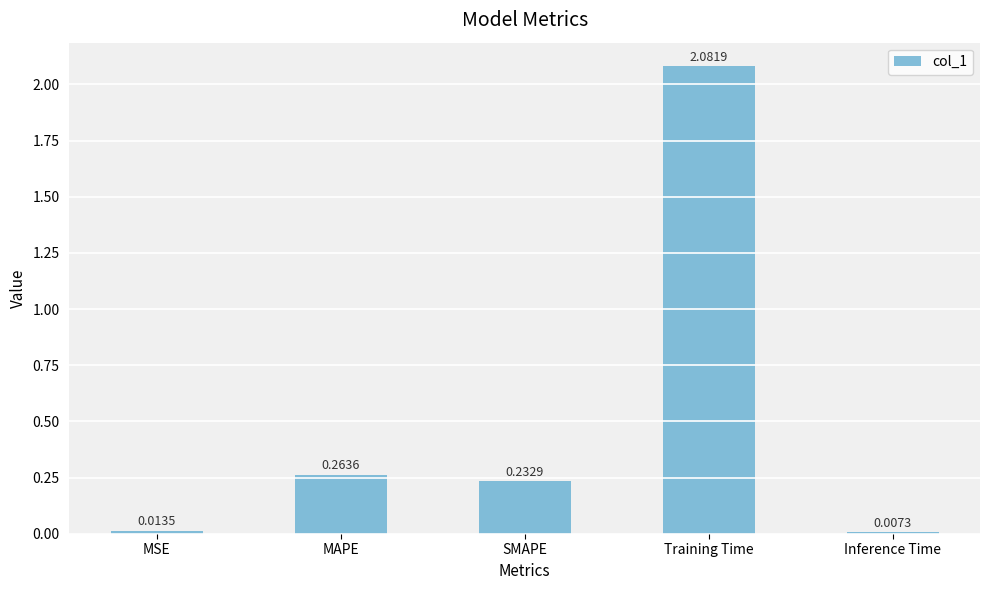

Rank the categories by value from highest to lowest.

Training Time, MAPE, SMAPE, MSE, Inference Time